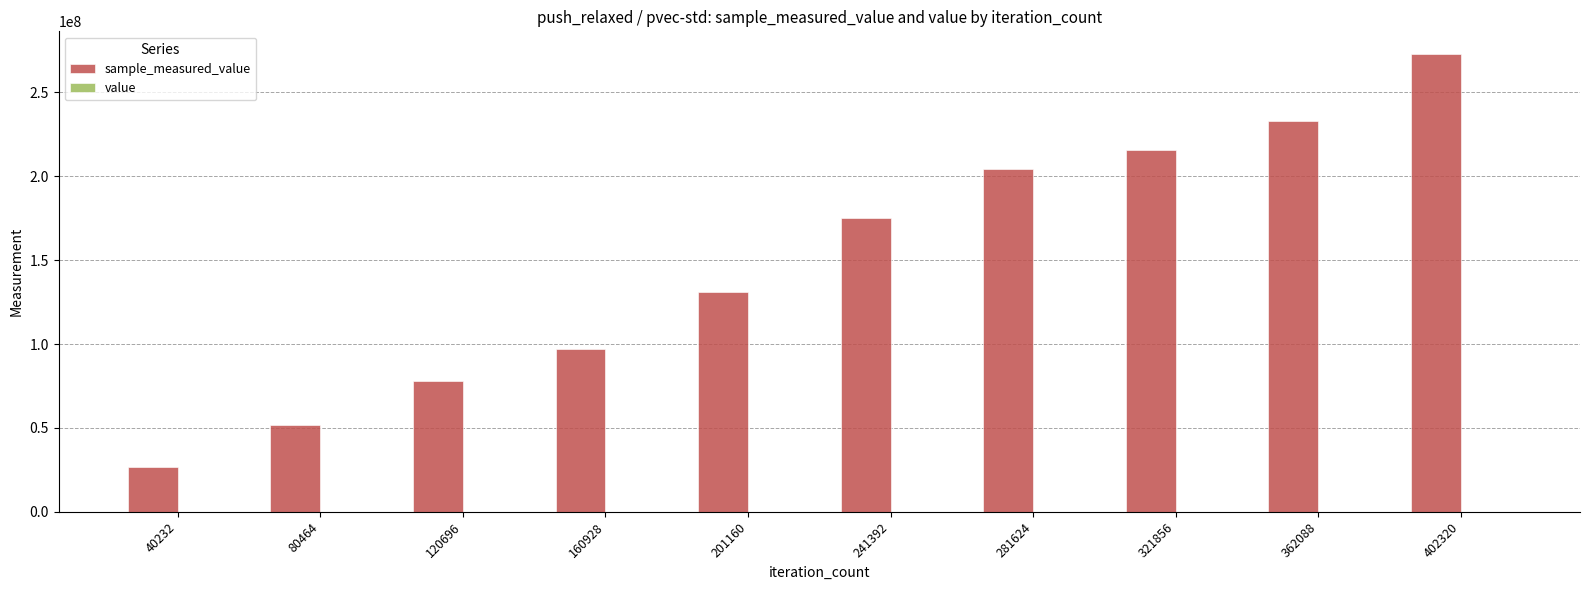

Which category has the highest value in the value series?

40232